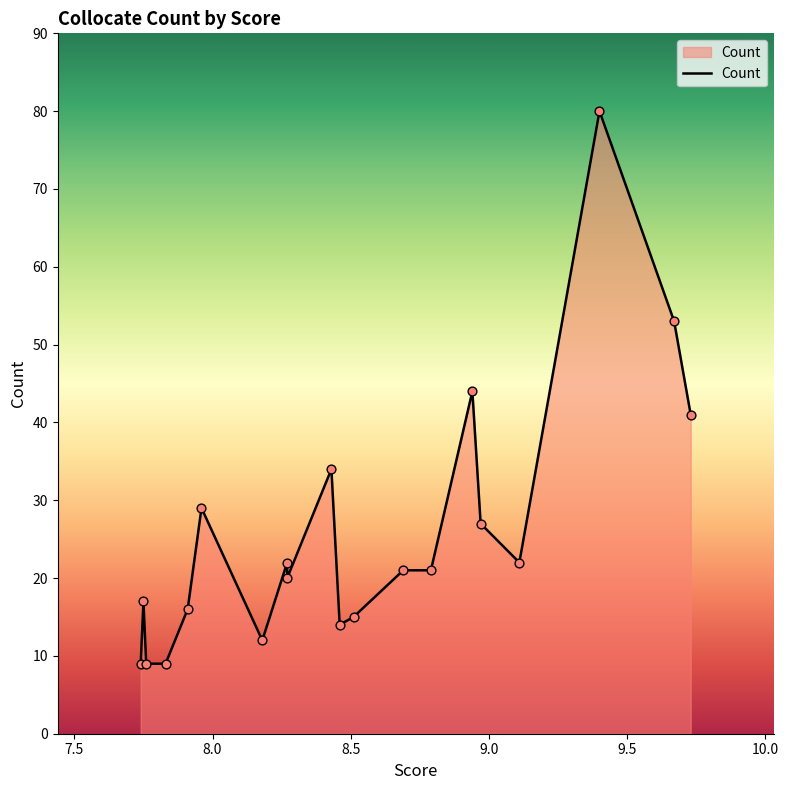

What is the change in value from 8.27 to 7.74?

-13